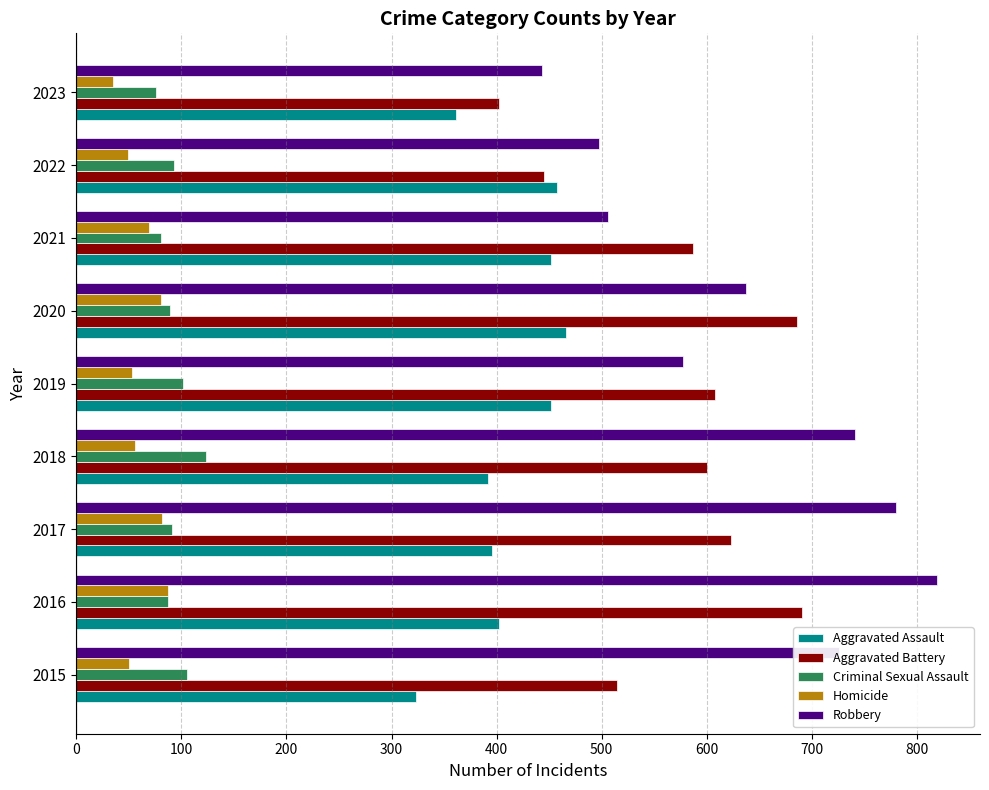

What is the maximum value shown in the chart?

819